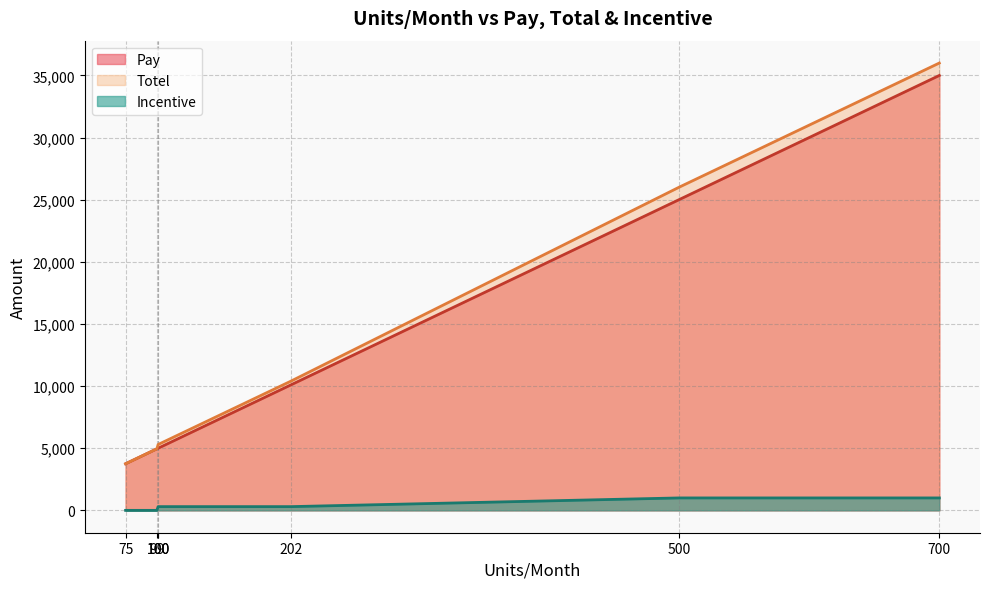

Rank the series at 100 from highest to lowest value.

Totel, Pay, Incentive